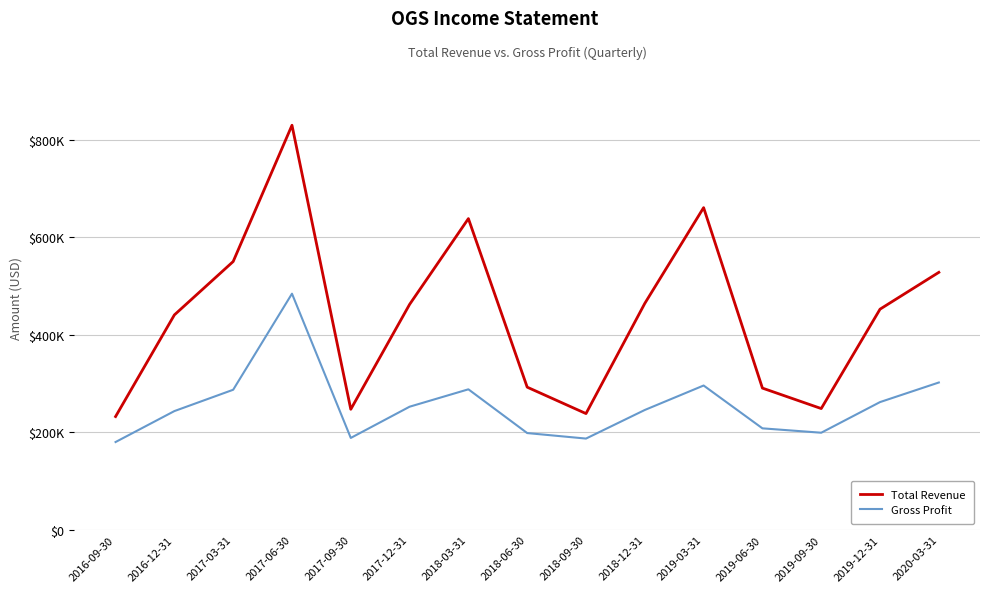

What are all the series names shown in the legend?

Total Revenue, Gross Profit